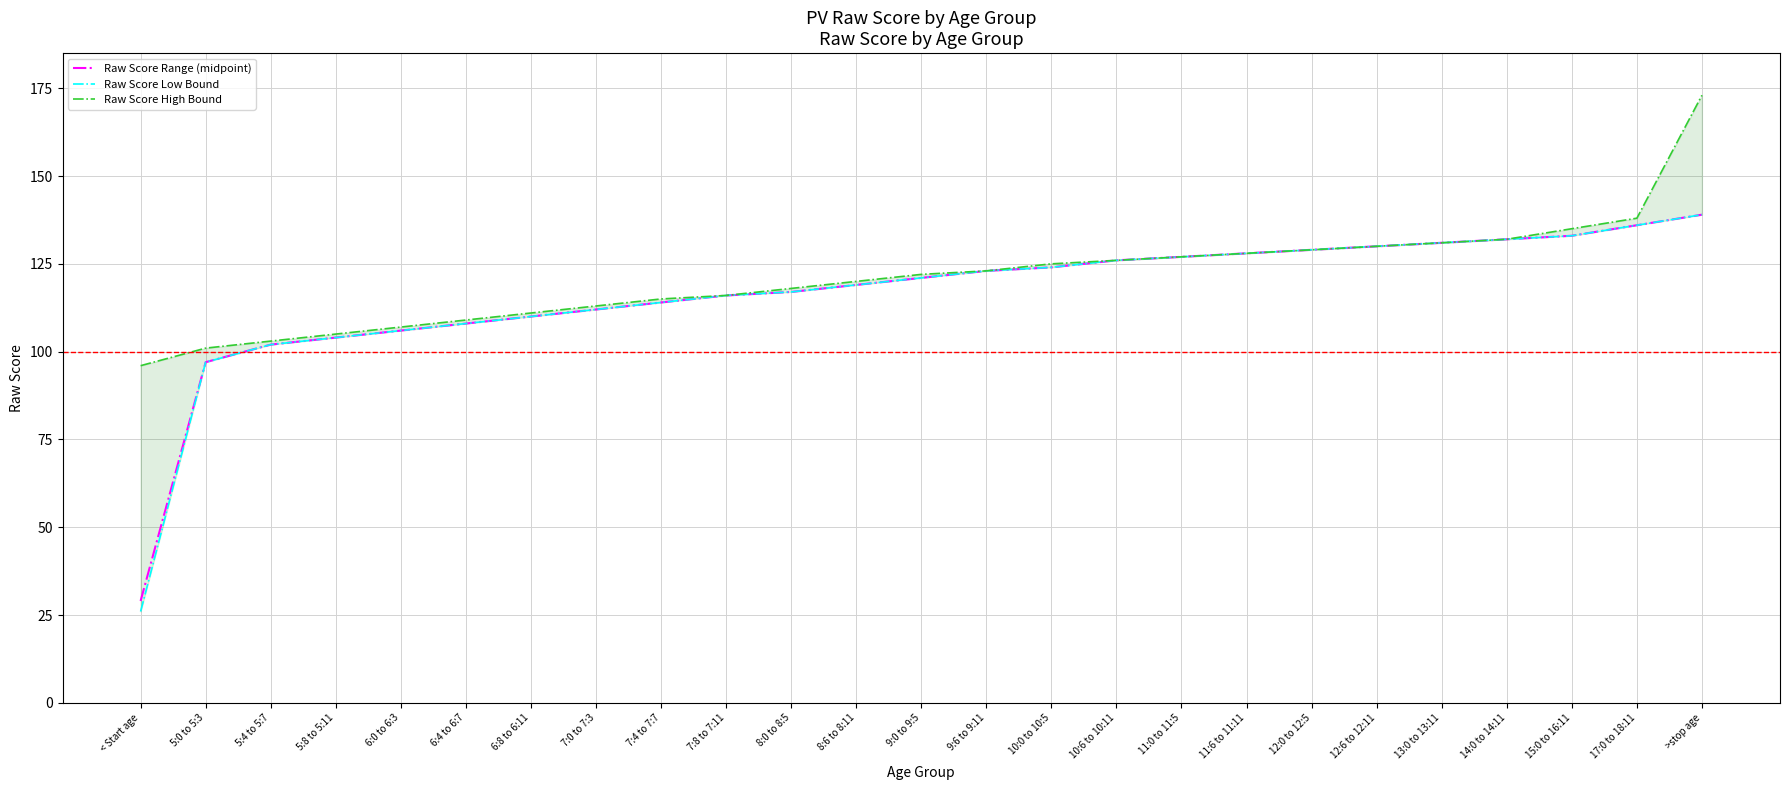

Is the value of Raw Score High Bound at 17:0 to 18:11 greater than the value of Raw Score Low Bound at 7:8 to 7:11?

Yes